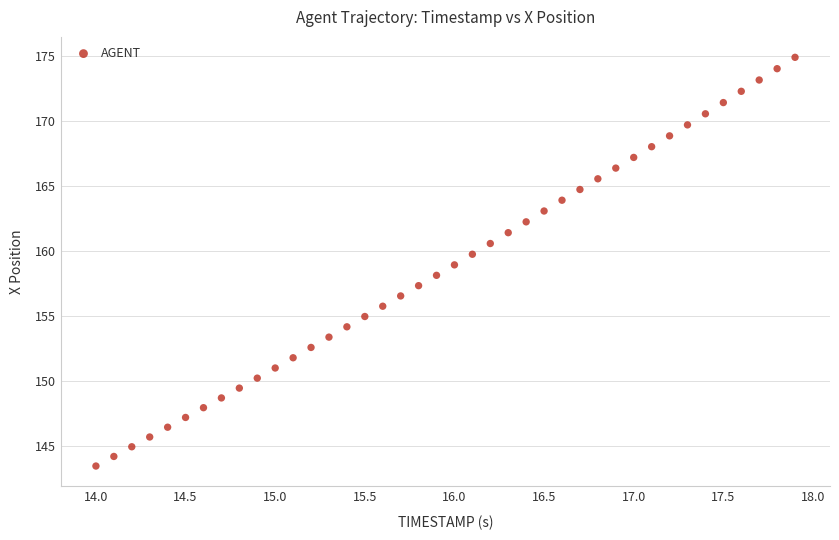

What is the range of Y values (max minus min)?

31.5